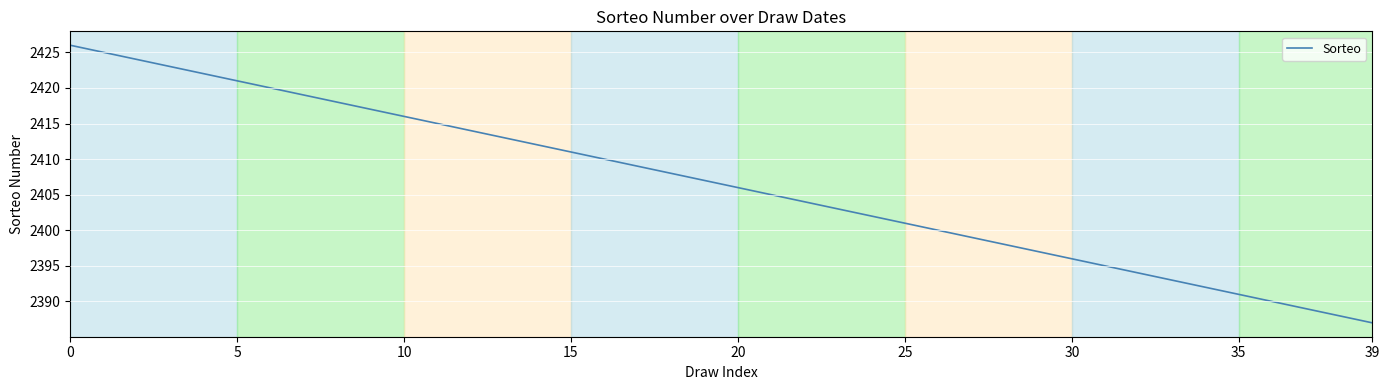

What is the smallest value displayed?

2387